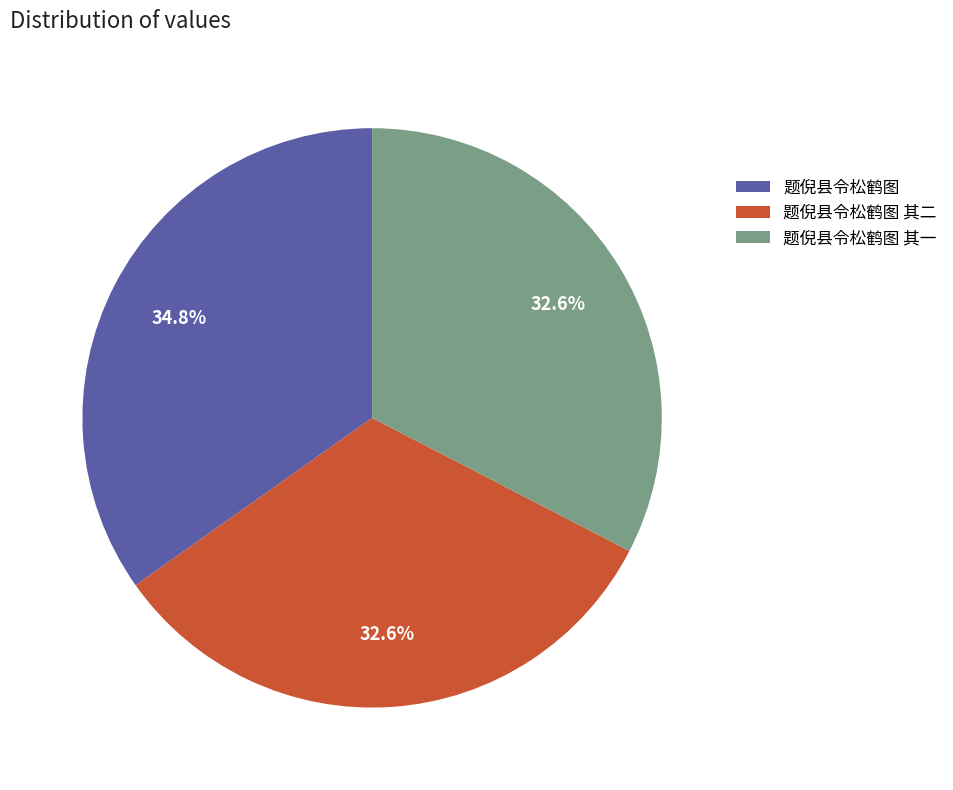

To the nearest percent, what portion does 题倪县令松鹤图 represent?

35%